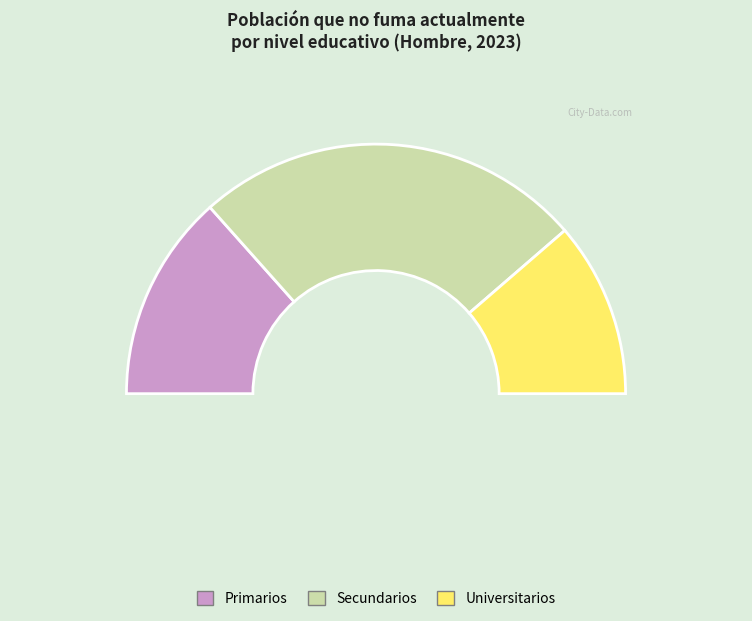

Do Secundarios and Primarios together represent more than half of the pie?

Yes